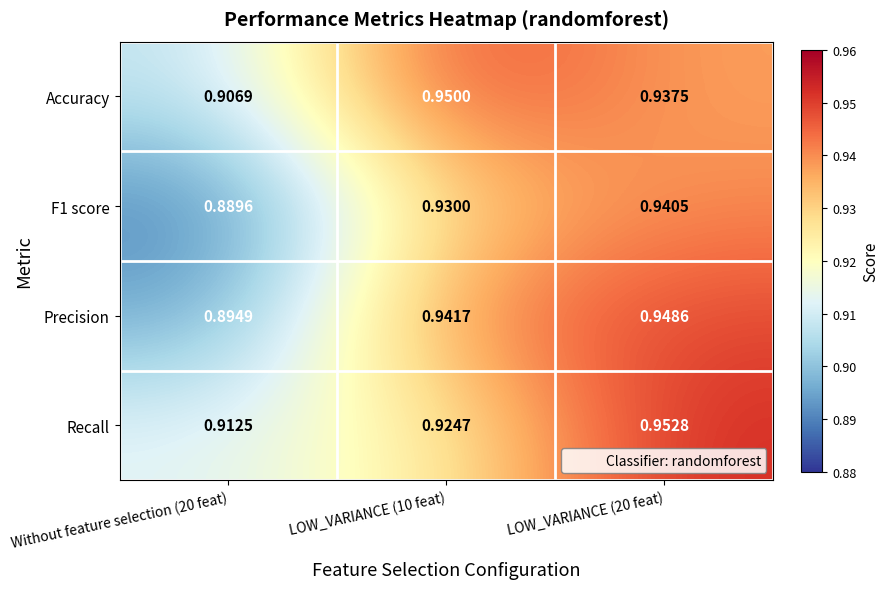

What is the total value across all series at LOW_VARIANCE (10 feat)?

3.7